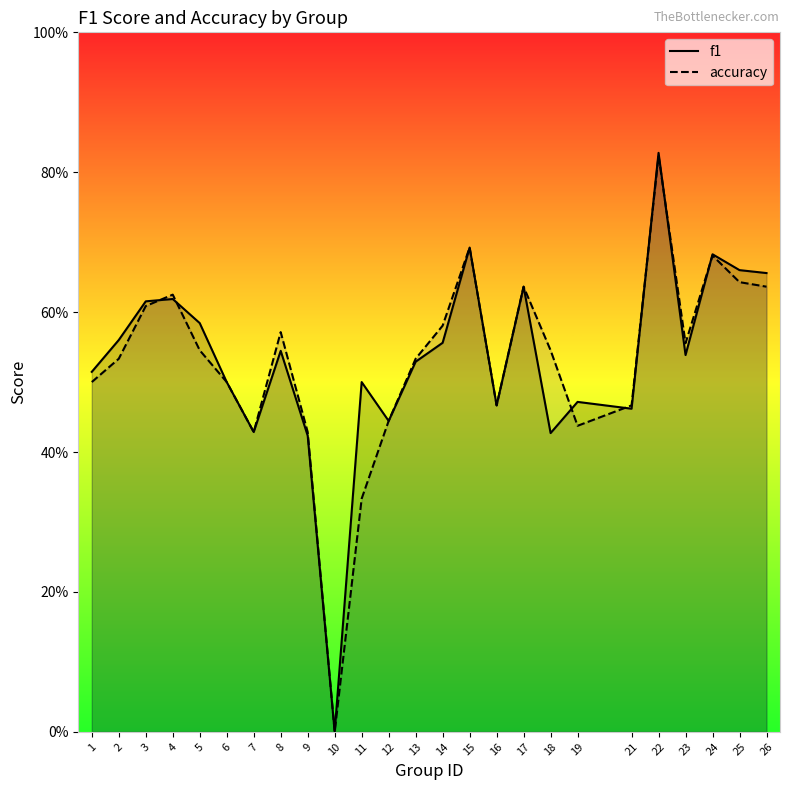

At which label does accuracy reach its peak?

22